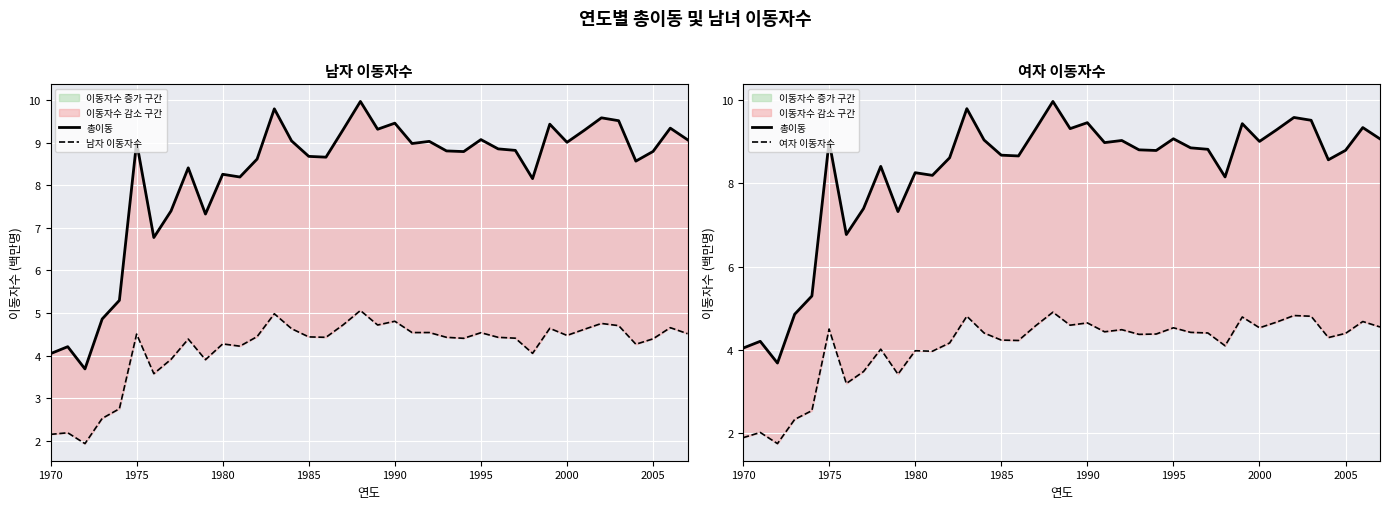

Is the value of 여자 이동자수 at 18 greater than the value of 남자 이동자수 at 32?

Yes